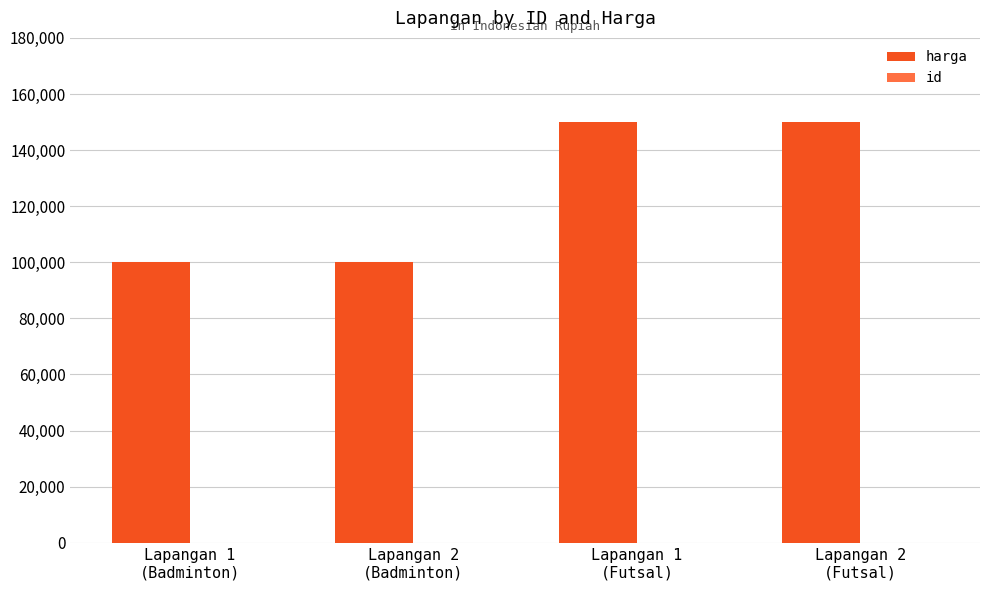

Which series has the largest total across all categories?

harga